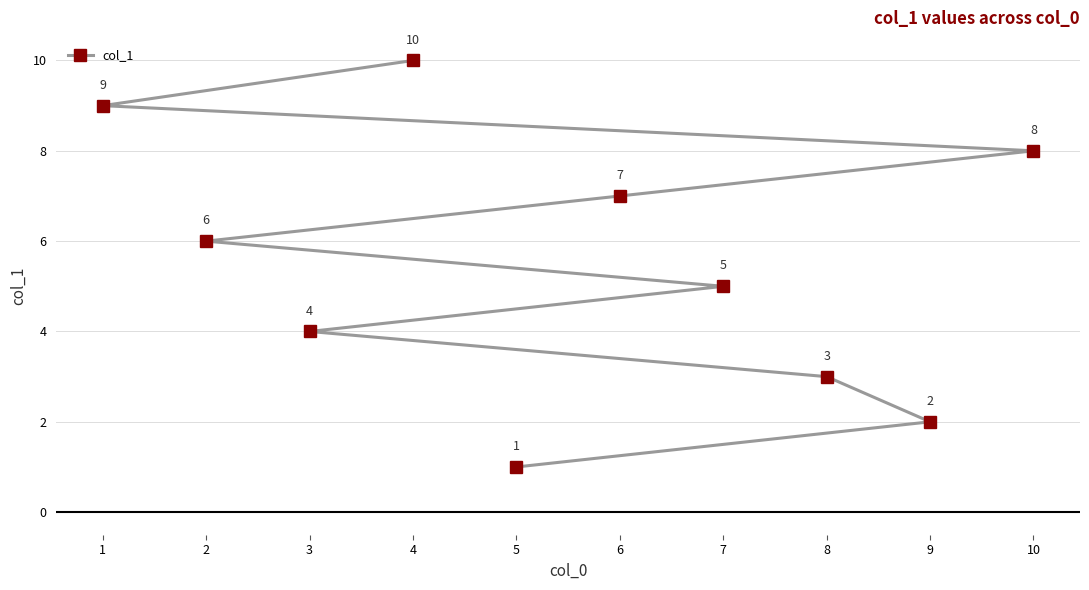

Count the values in the range 3 to 8.

6